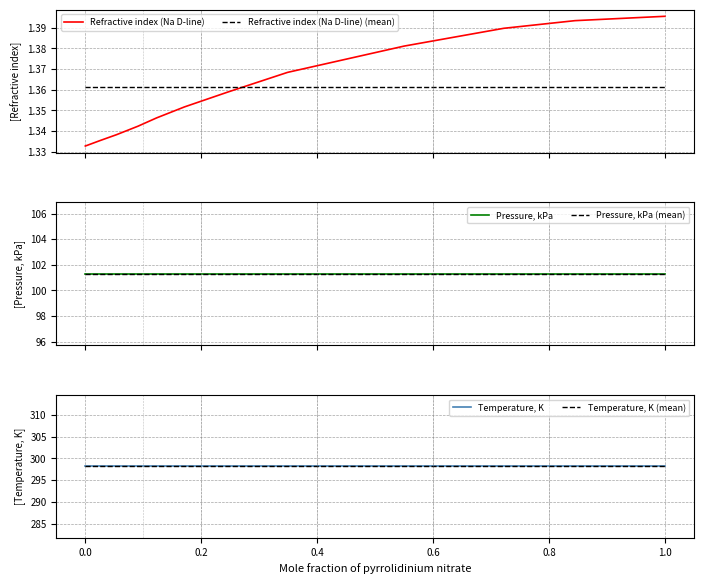

How many times do Refractive index (Na D-line) (mean) and Refractive index (Na D-line) cross each other?

1